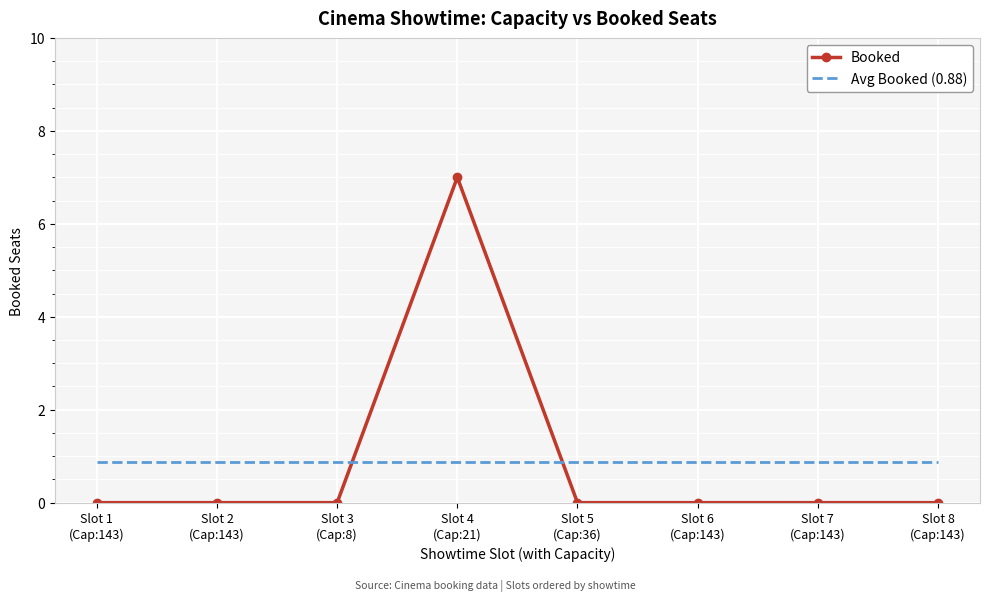

Read the Avg Booked (0.88) value at Slot 8
(Cap:143).

0.9